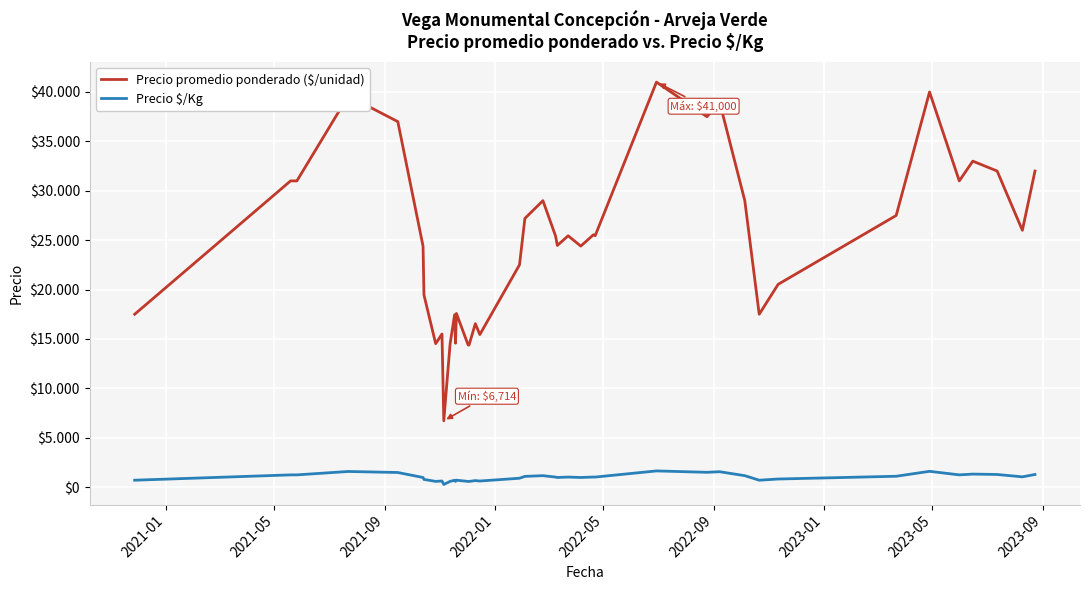

Reading left to right, transcribe all the data shown in this chart.

Precio promedio ponderado ($/unidad): 17500	31000	31000	39600	37000	24385	19455	14520	15500	6714	14500	17455	14571	17583	14400	14375	16545	15444	22500	27200	29000	25429	24467	25444	24400	25545	25455	41000	37500	39000	29000	17500	20529	27500	40000	31000	33000	32000	26000	32000
Precio $/Kg: 700	1240	1240	1584	1480	975	778	581	620	269	580	698	583	703	576	575	662	618	900	1088	1160	1017	979	1018	976	1022	1018	1640	1500	1560	1160	700	821	1100	1600	1240	1320	1280	1040	1280